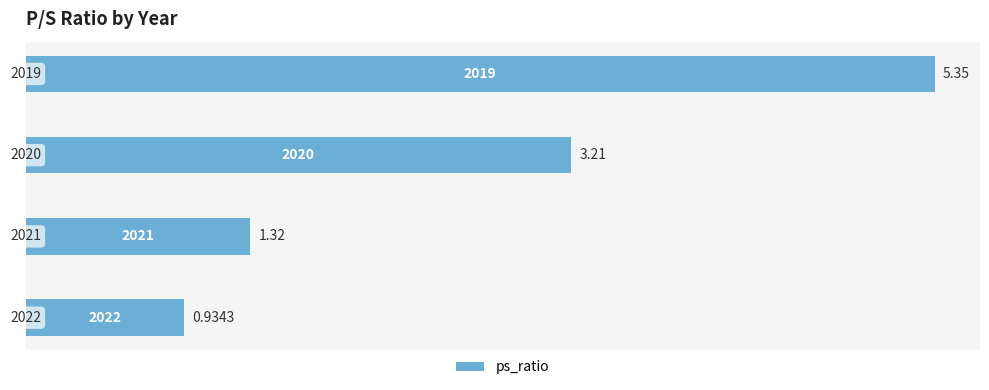

How many bars are there in total?

4